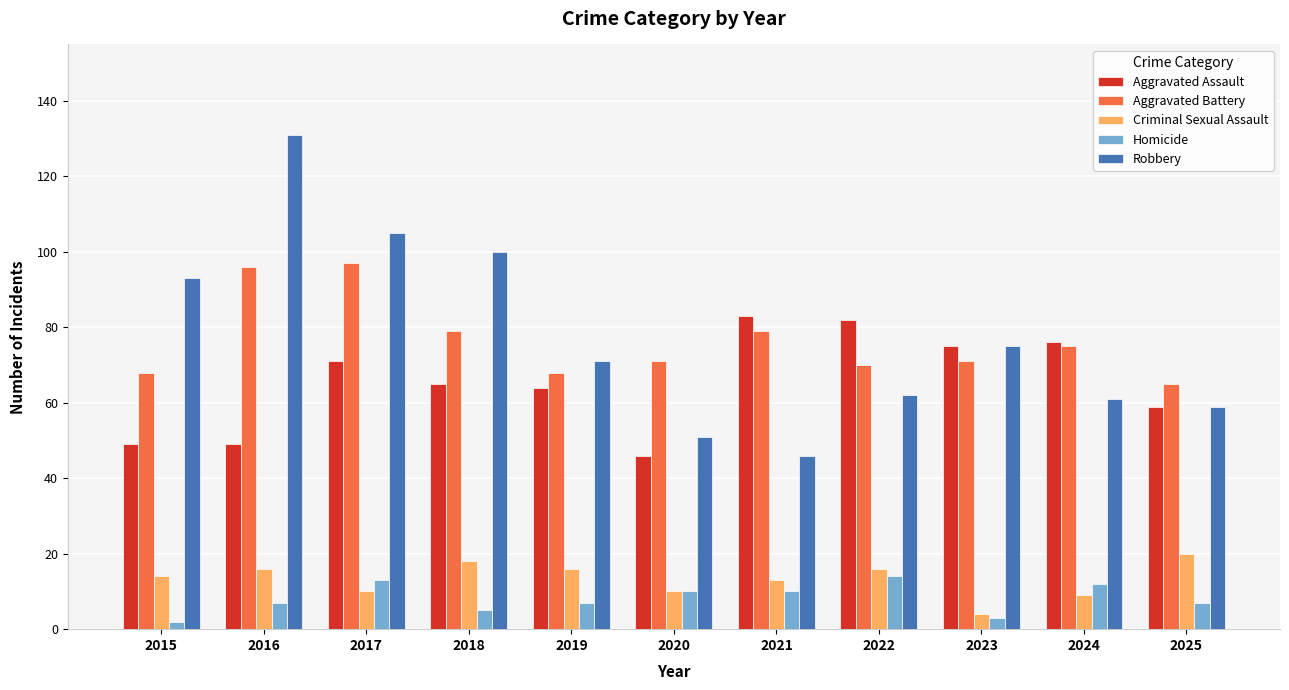

Which series has the widest spread of values?

Robbery